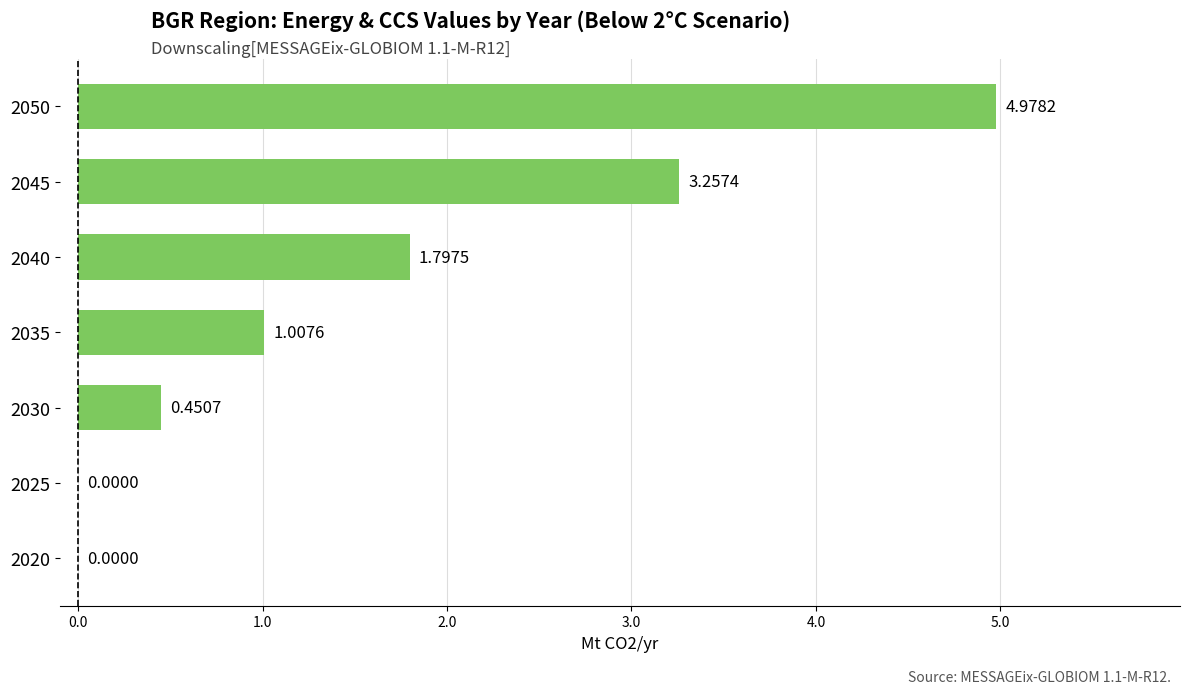

Where is the data nearest to the value 2?

2040